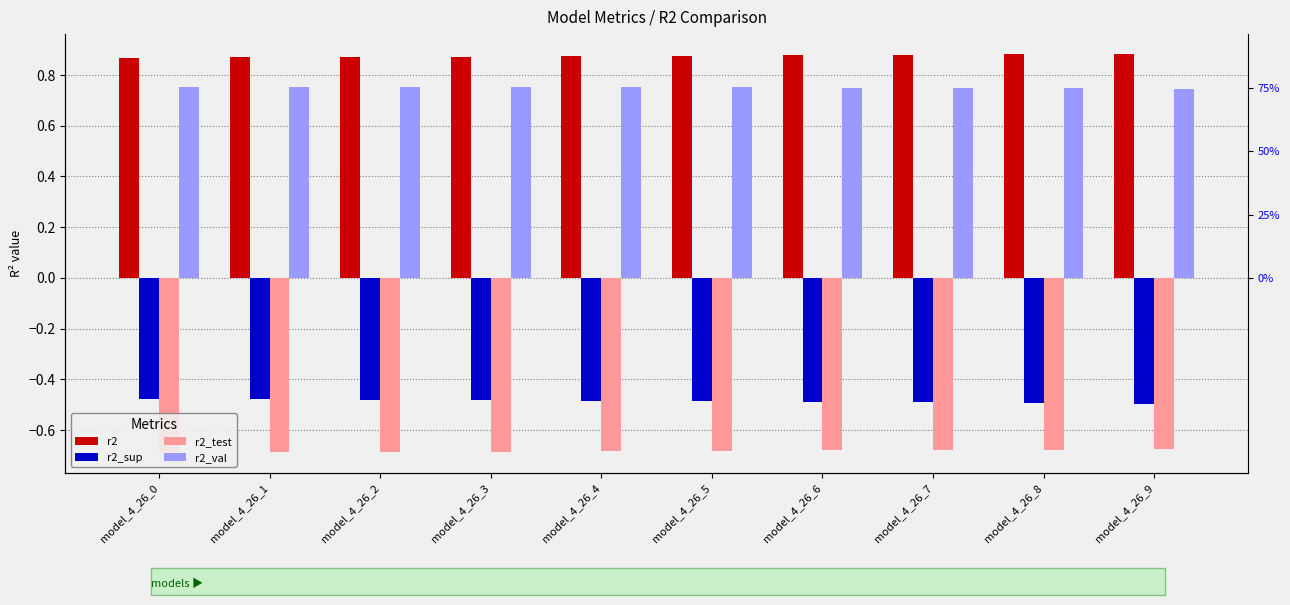

Where is r2_sup nearest to the value 0?

model_4_26_0